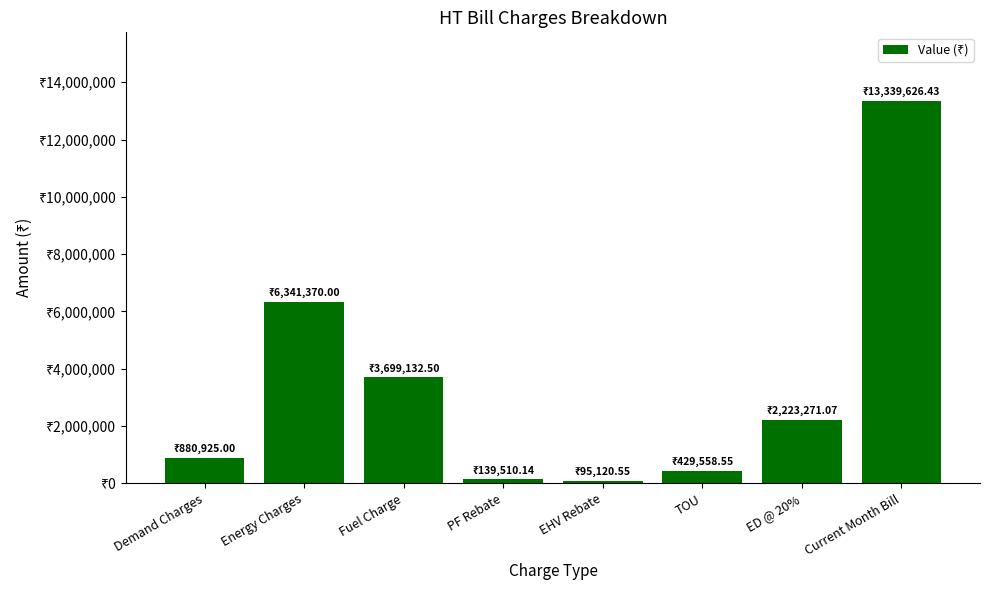

Are the bars horizontal?

No